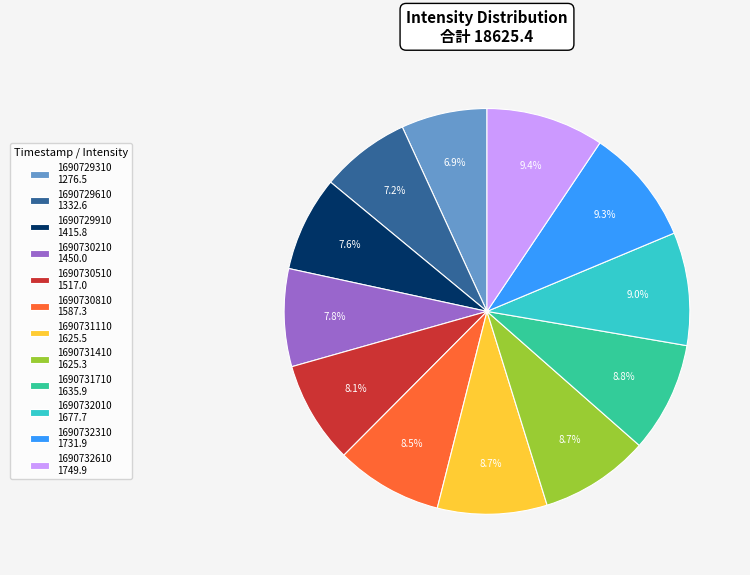

What percentage is NOT represented by 1690731410?

91.3%